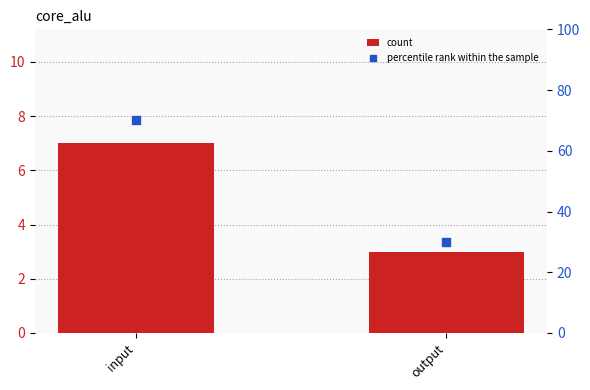

What are all the series names shown in the legend?

count, percentile rank within the sample